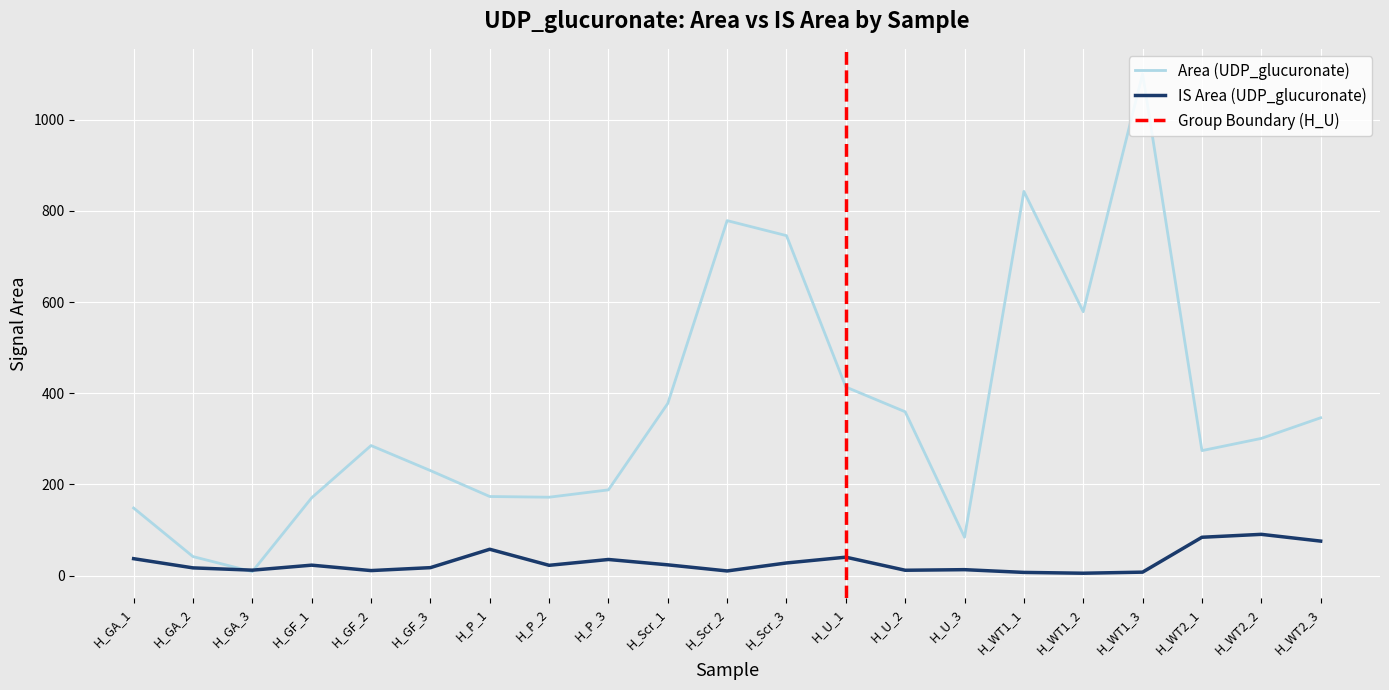

What are all the series names shown in the legend?

Area (UDP_glucuronate), IS Area (UDP_glucuronate)